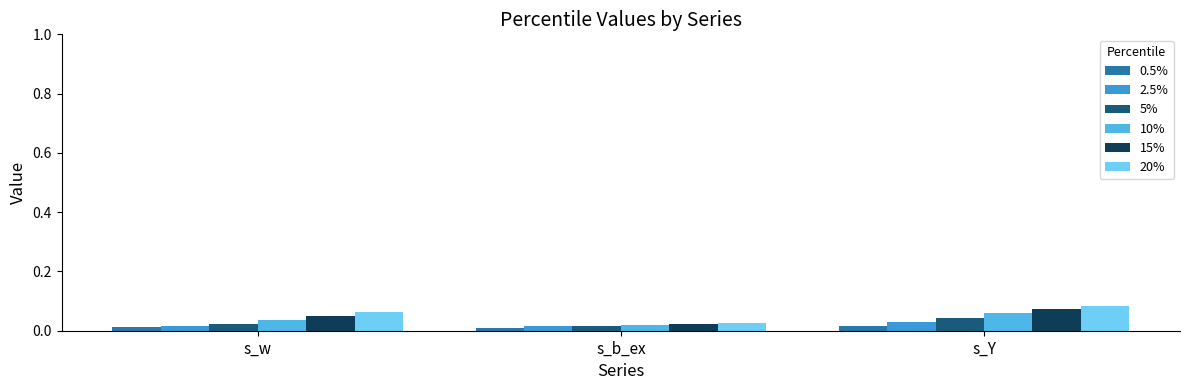

Count the number of categories in the chart.

3